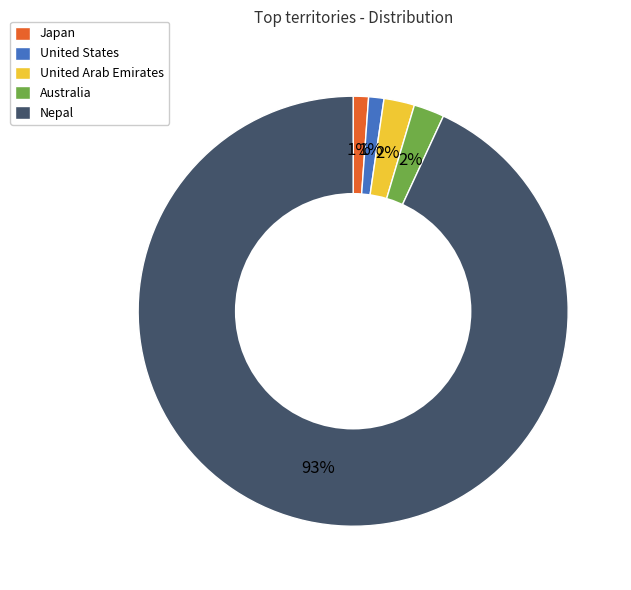

Which slice is the largest?

Nepal